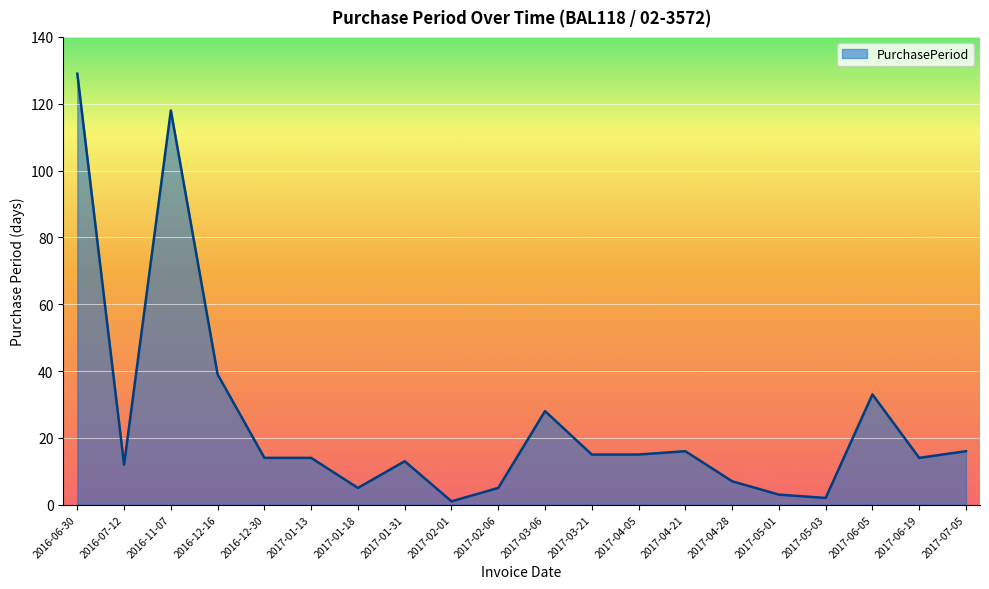

At which label is the value closest to 65?

2016-12-16